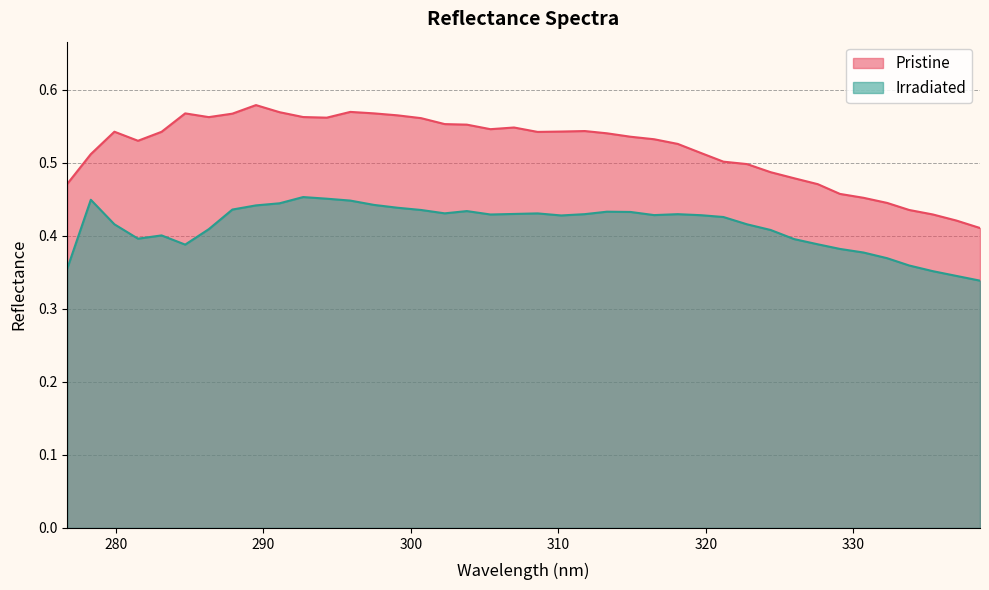

What is the difference between the second highest and second lowest values in the Pristine series?

0.1